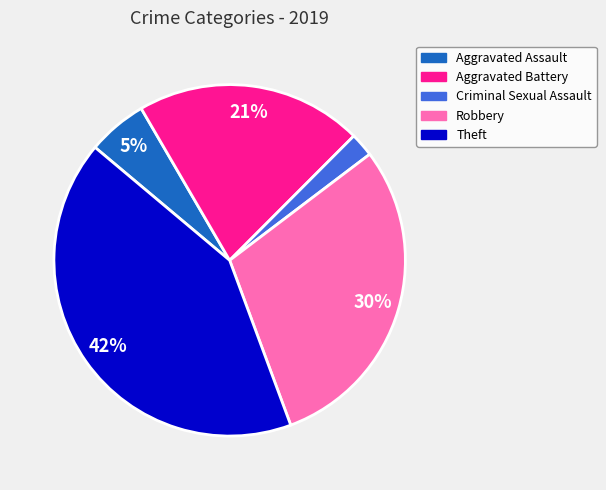

To the nearest percent, what percentage of the pie is Aggravated Assault?

5%